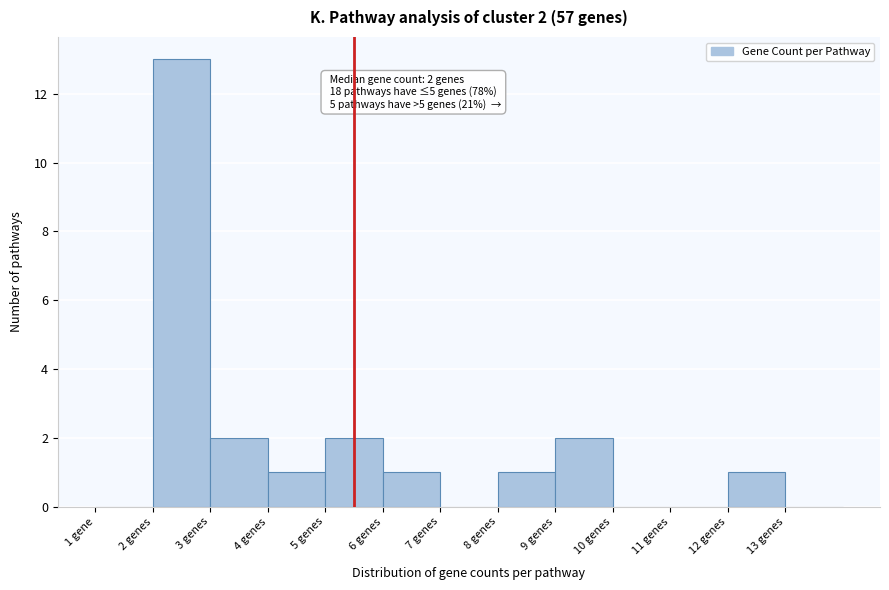

Reading right to left, what are all the values shown in this chart?

13 genes=0	12 genes=1	11 genes=0	10 genes=0	9 genes=2	8 genes=1	7 genes=0	6 genes=1	5 genes=2	4 genes=1	3 genes=2	2 genes=13	1 gene=0